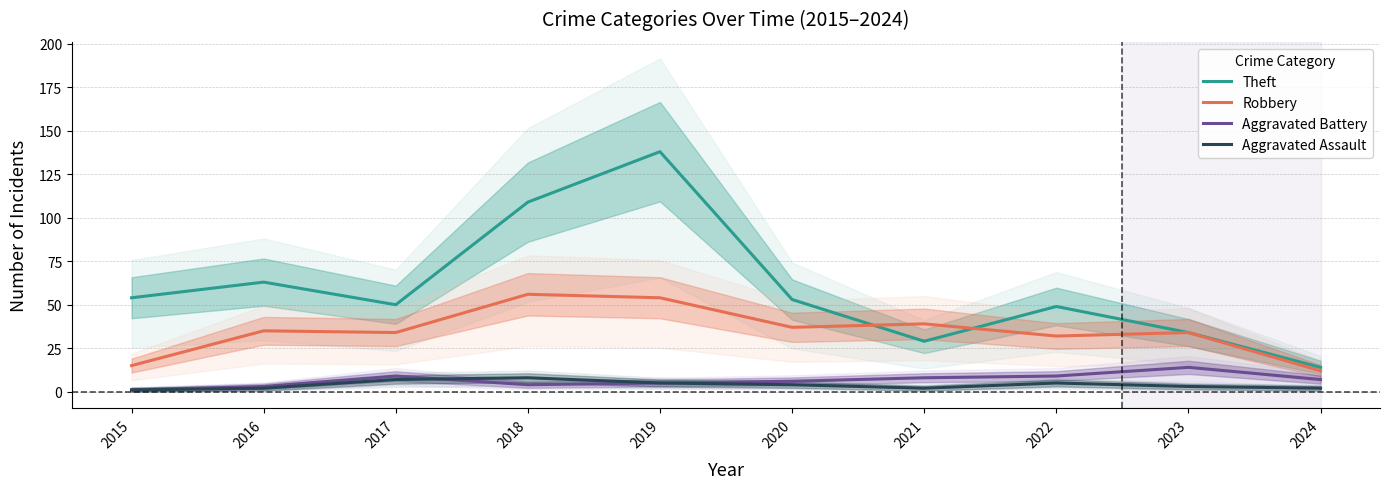

True or false: Robbery and Aggravated Battery intersect in this chart.

False